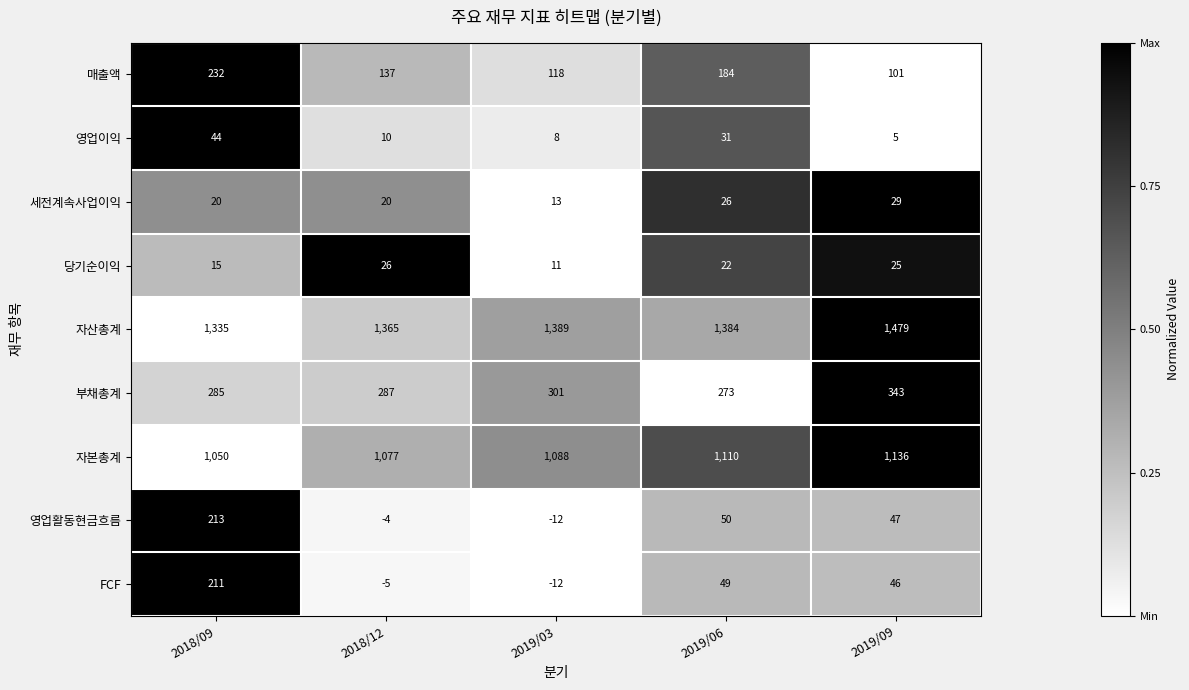

What is the difference between the 자산총계 values at 2018/09 and 2019/03?

54